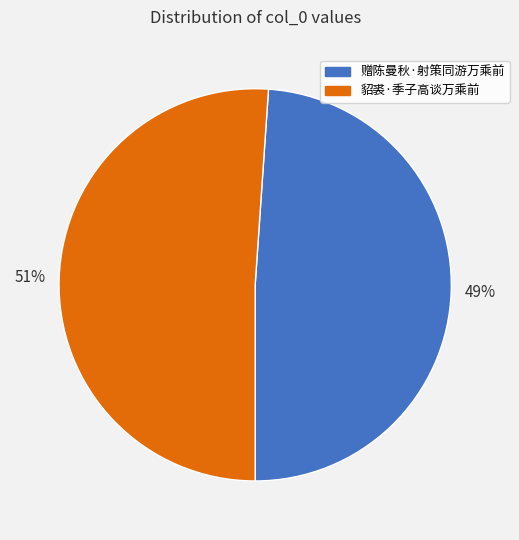

Combined, do 貂裘·季子高谈万乘前 and 赠陈曼秋·射策同游万乘前 account for over 50%?

Yes